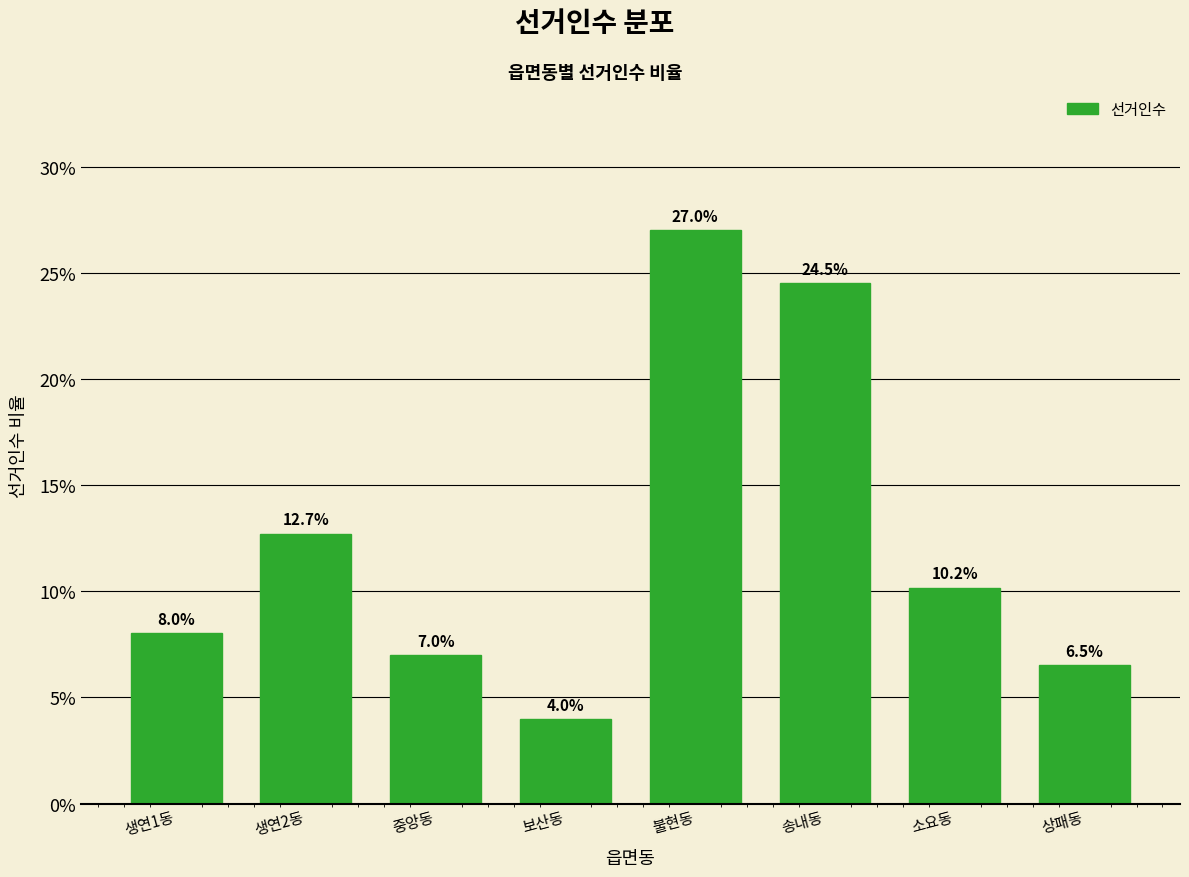

Reading left to right, extract all data points from this chart.

생연1동=8.0	생연2동=12.7	중앙동=7.0	보산동=4.0	불현동=27.0	송내동=24.5	소요동=10.2	상패동=6.5